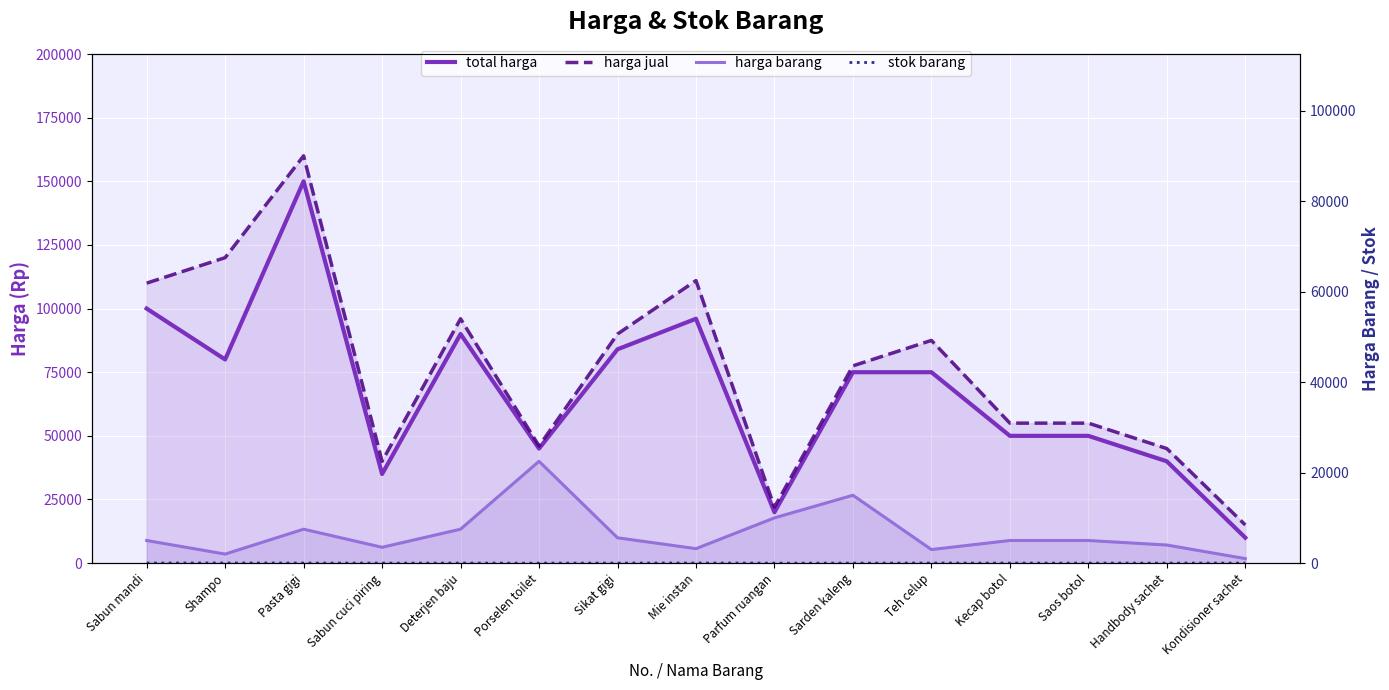

How many categories are shown in the chart?

15